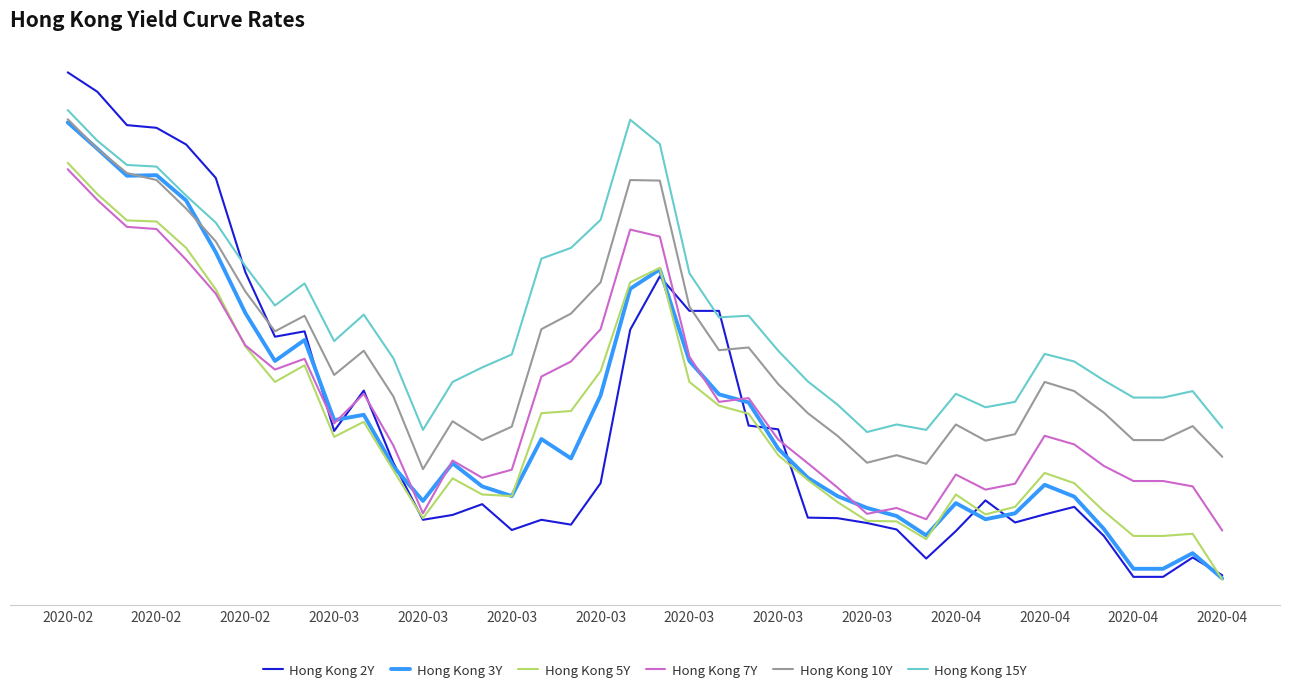

What are all the series names shown in the legend?

Hong Kong 2Y, Hong Kong 3Y, Hong Kong 5Y, Hong Kong 7Y, Hong Kong 10Y, Hong Kong 15Y